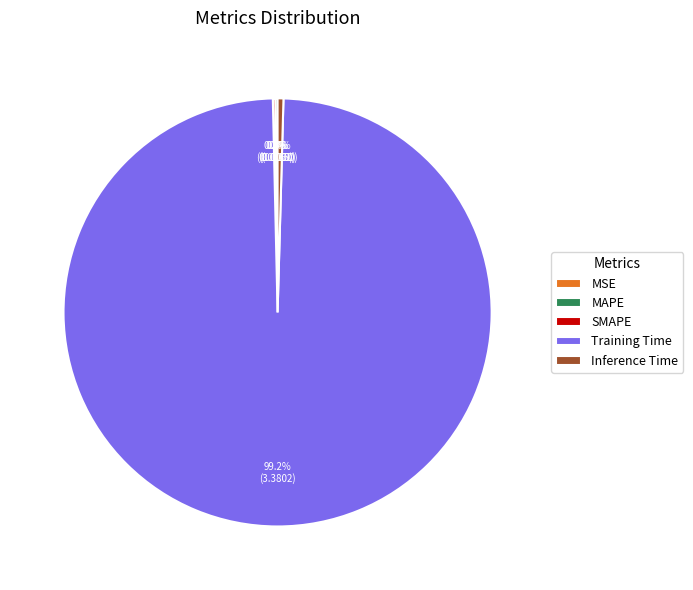

What is the total percentage of Training Time and Inference Time?

99.6%